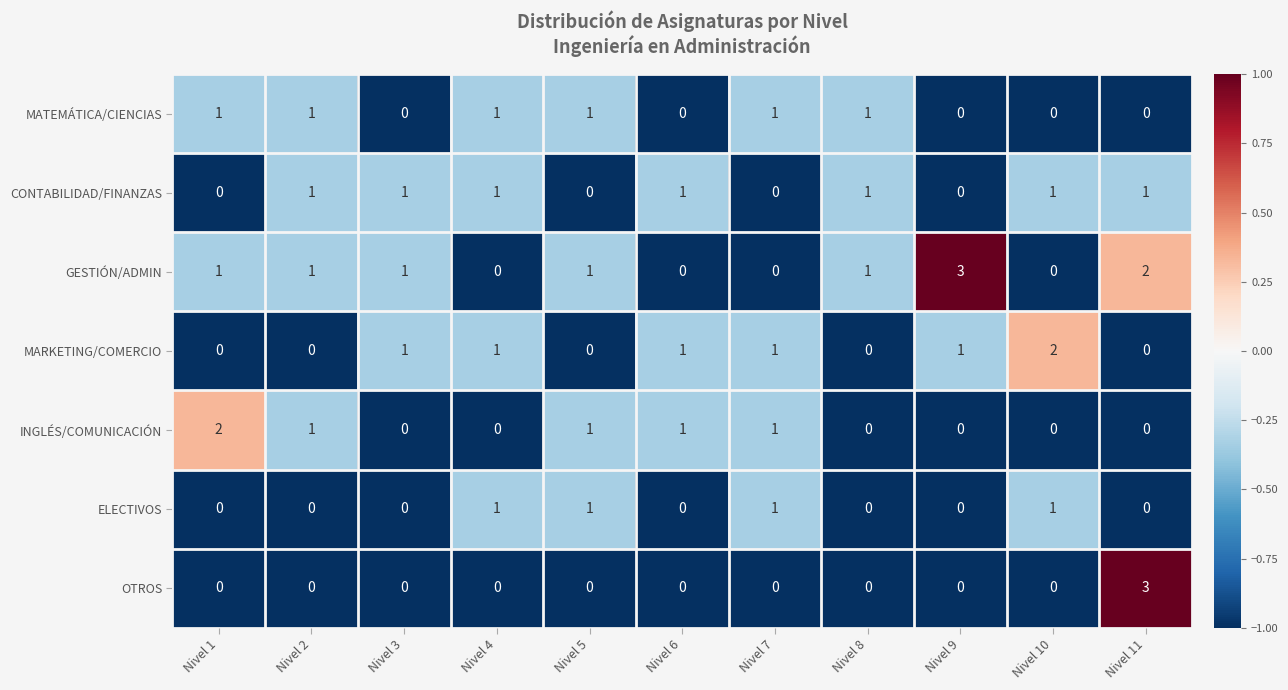

What is the total value across all series at Nivel 8?

3